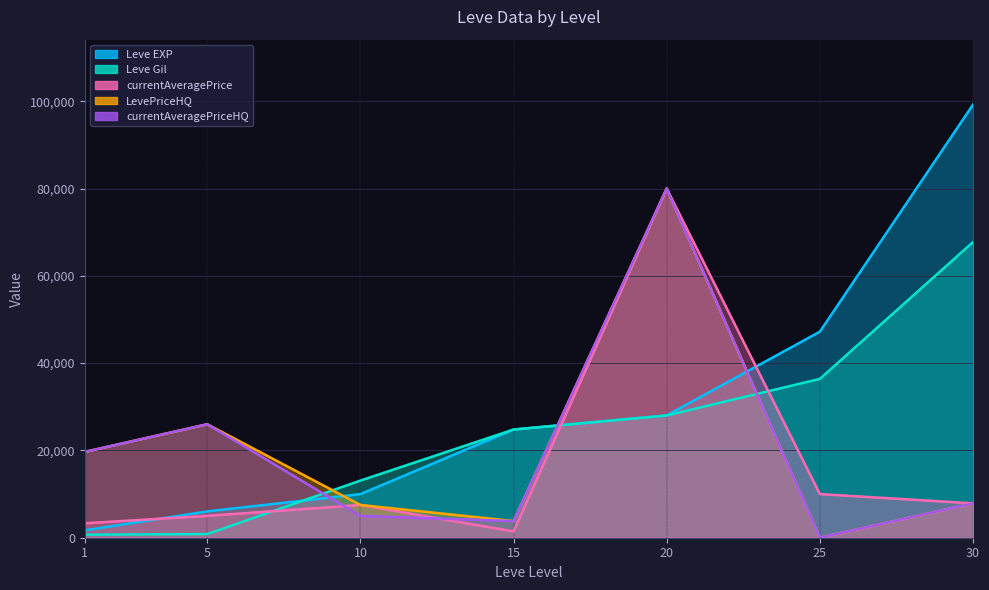

Which label corresponds to the largest value in the chart?

30